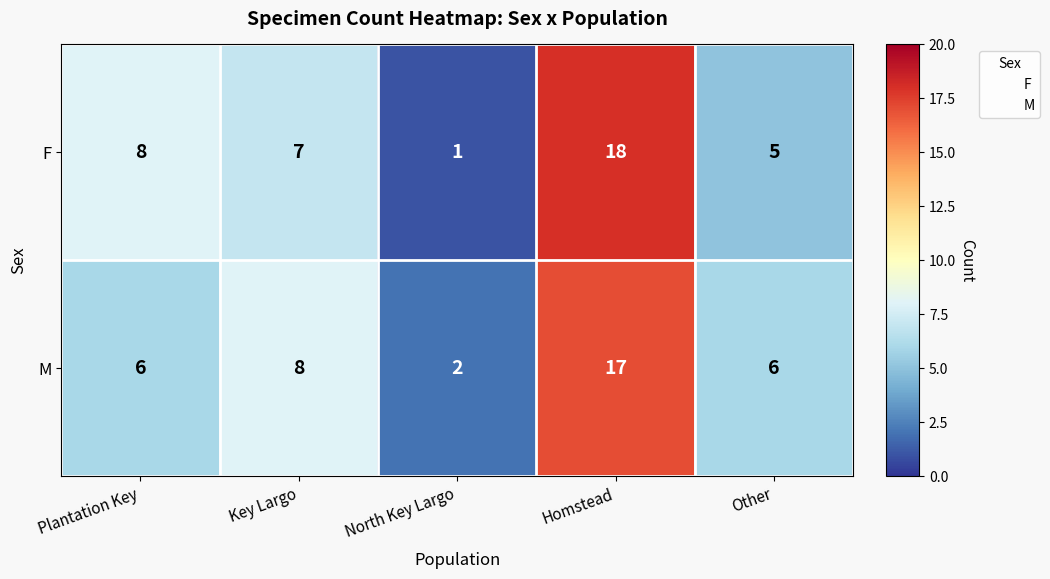

The value of M at Key Largo is 8. True or false?

True